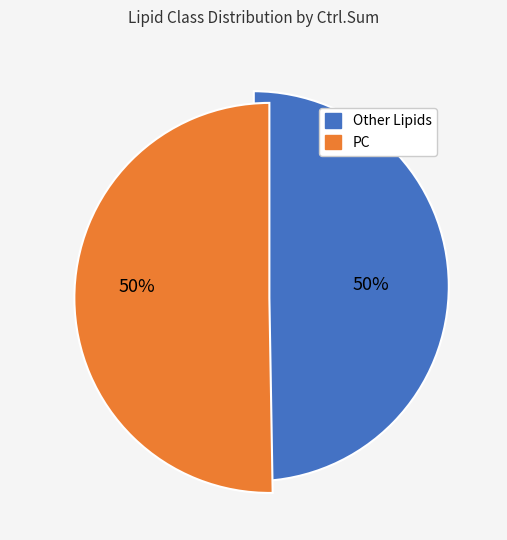

To the nearest percent, what is the average slice percentage?

50%